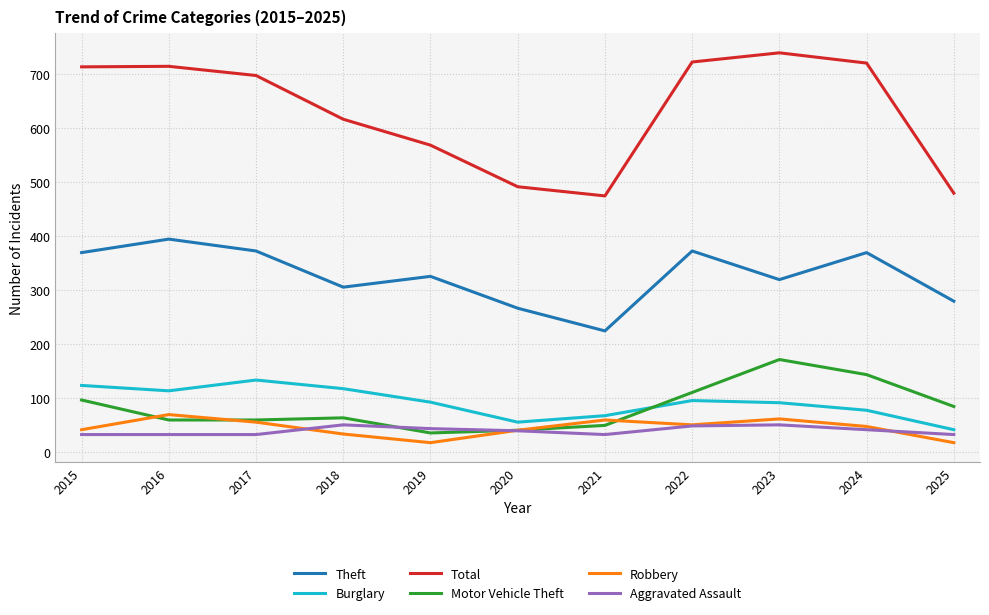

Which category has the highest value in the Burglary series?

2017